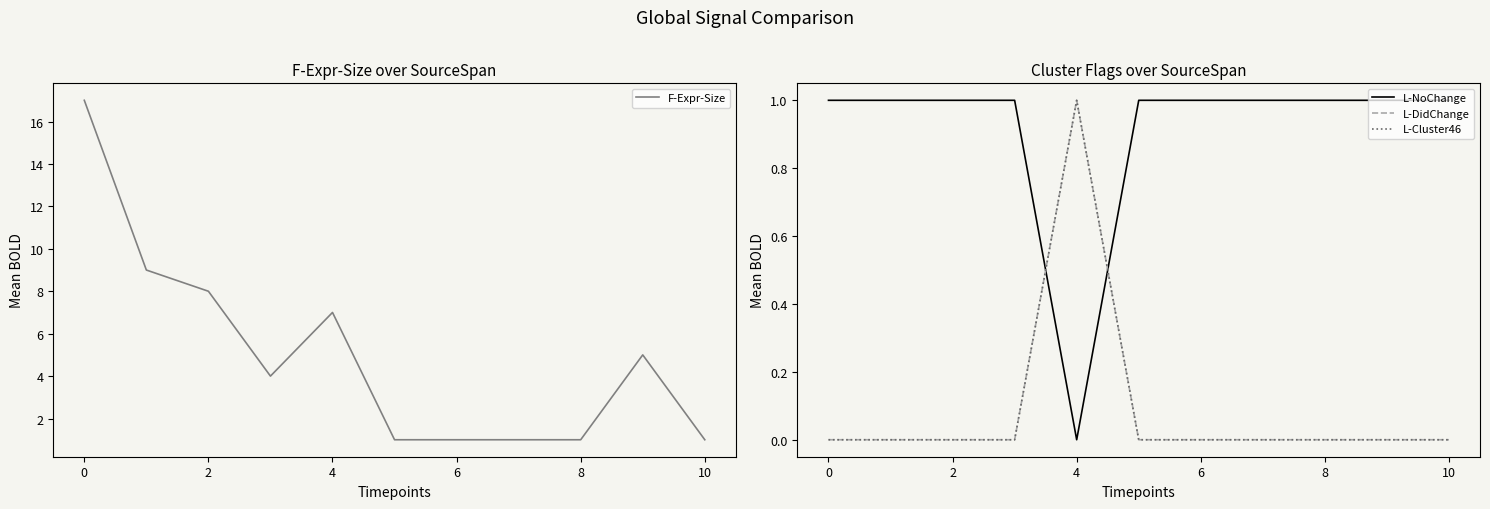

True or false: F-Expr-Size has a value of 2 at 8.

False